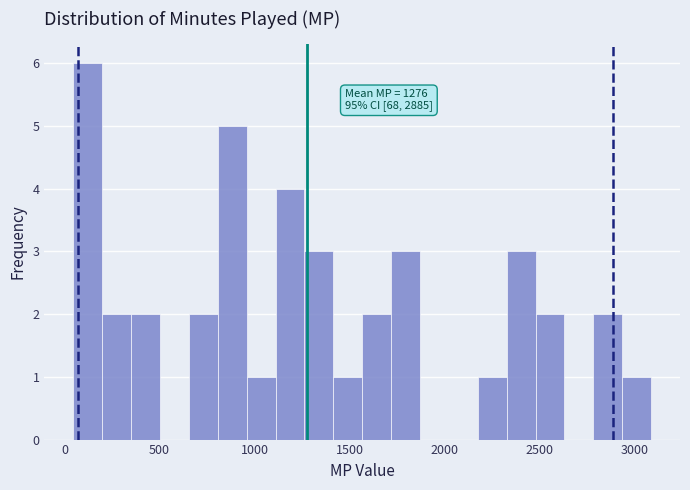

Read against the x-axis, roughly where is the centre of the tallest bar?

100